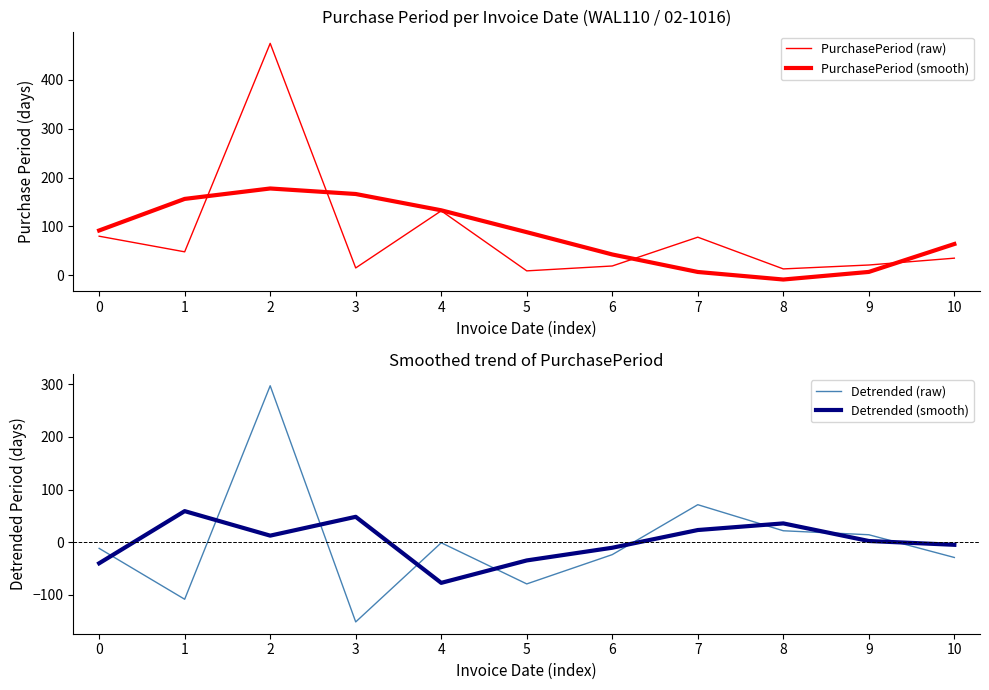

What is the minimum value for Detrended (raw)?

-151.4